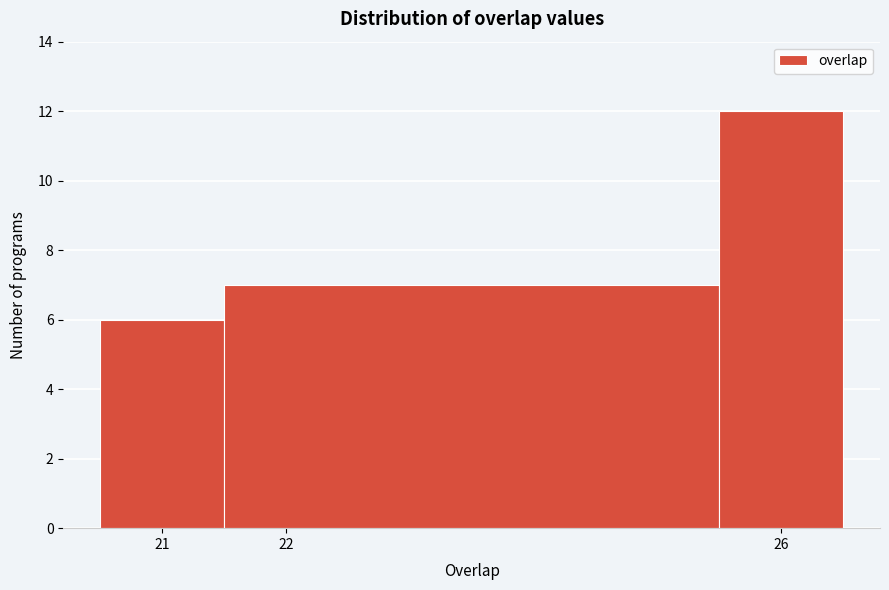

Which range on the x-axis has the tallest bar?

25.5 to 26.5